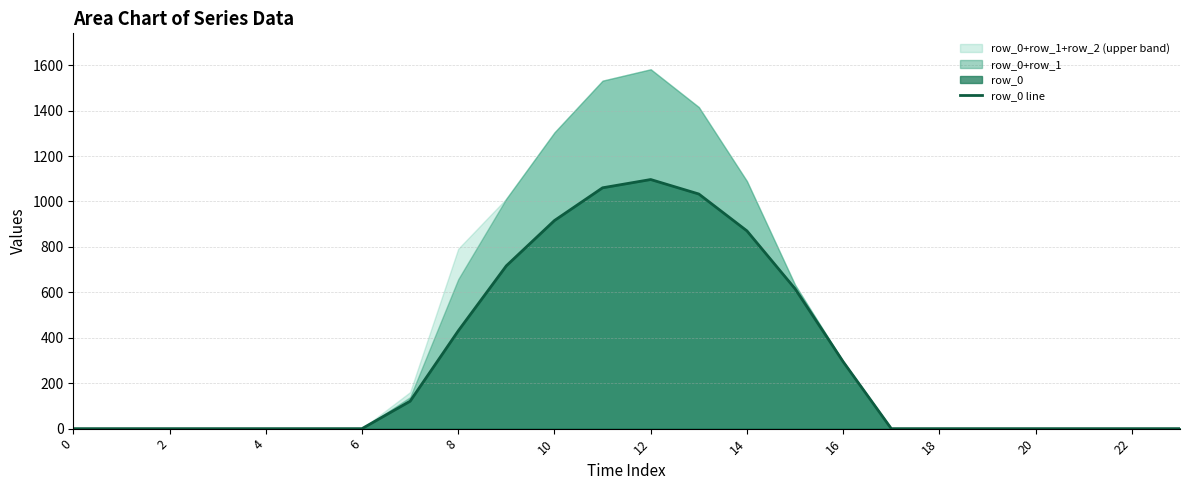

Reading left to right, transcribe all the data shown in this chart.

0.0	0.0	0.0	0.0	0.0	0.0	0.0	120.6	430.3	716.9	916.2	1060.3	1096.7	1032.9	870.6	615.9	294.5	0.0	0.0	0.0	0.0	0.0	0.0	0.0